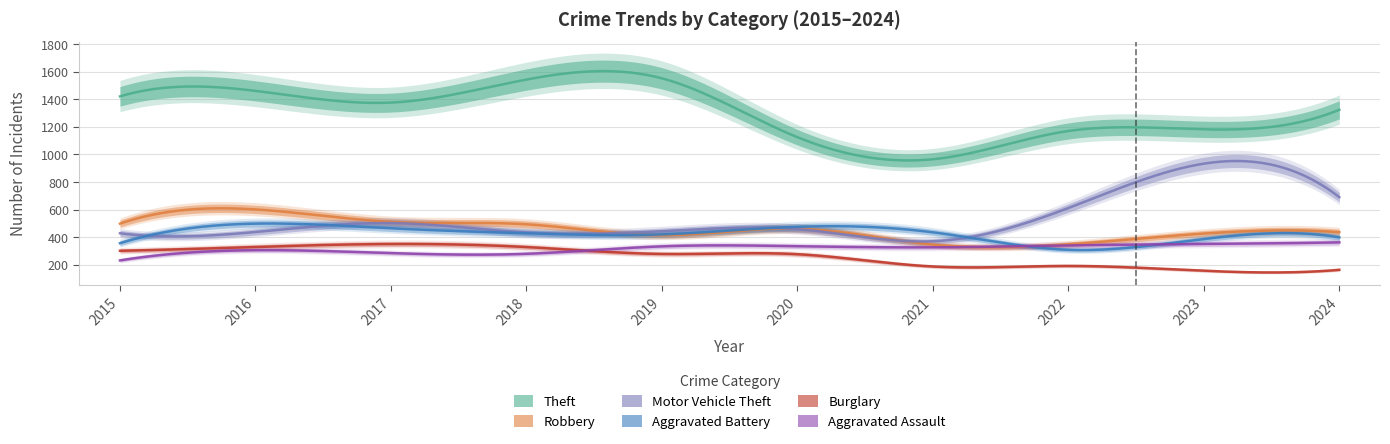

Is this an area chart (filled region under the line)?

No